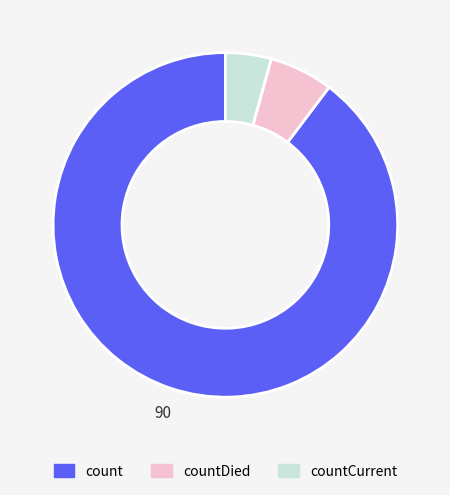

Rank the categories by value from highest to lowest.

count, countDied, countCurrent